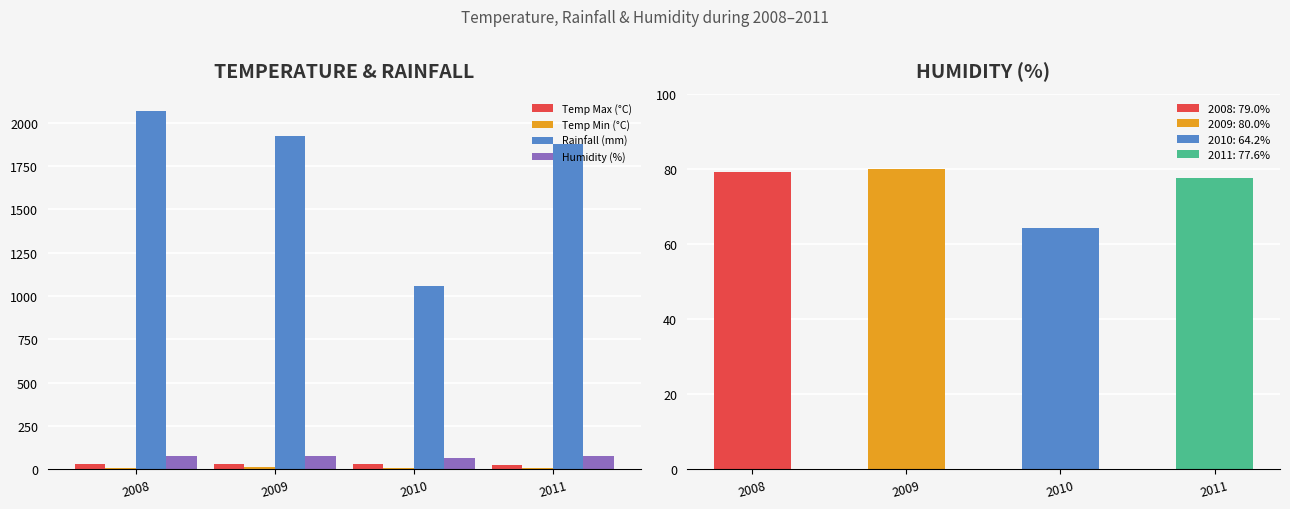

At how many categories does at least one series exceed 918?

4